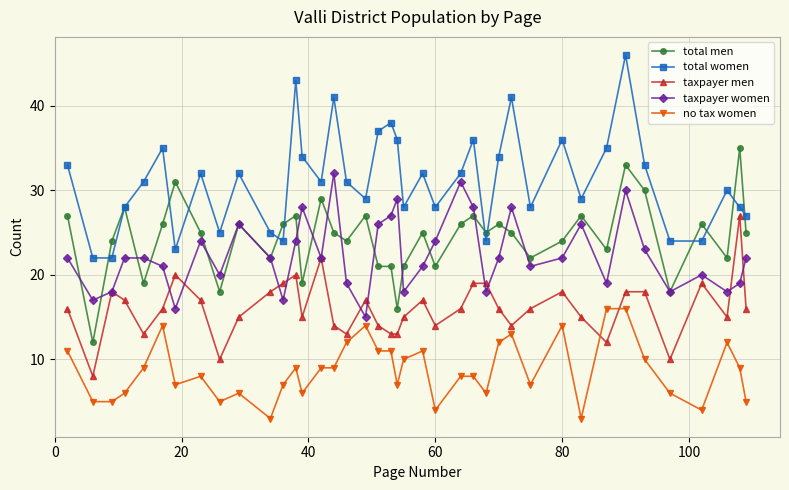

List the series in order of their peak value, highest first.

total women, total men, taxpayer women, taxpayer men, no tax women